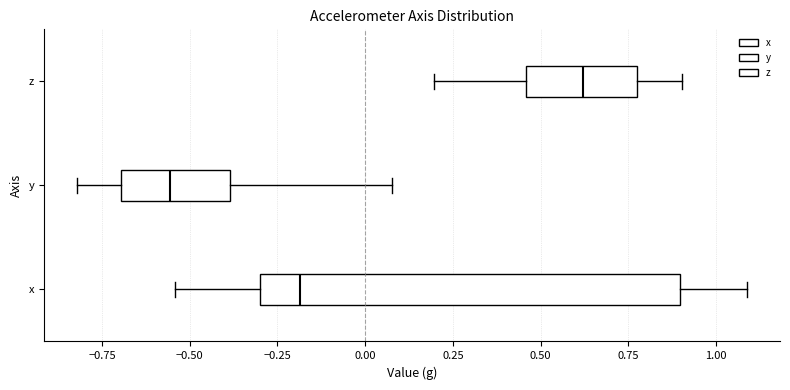

Which box's median line is the furthest to the right?

z